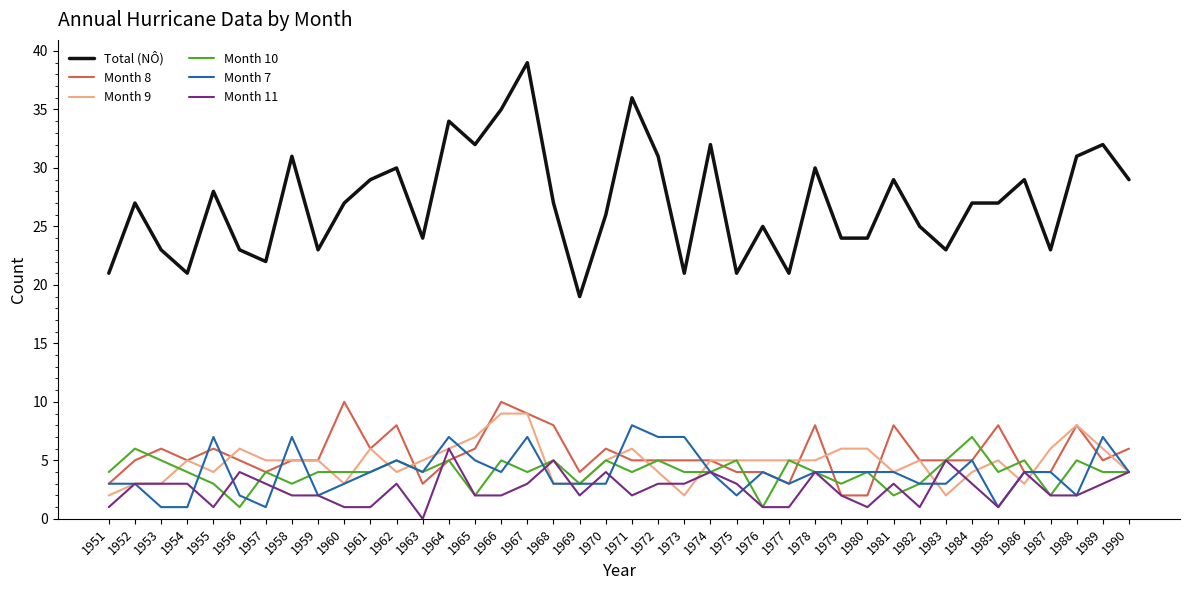

Reading right to left, what are all the values shown in this chart?

Total (NÔ): 1990=29	1989=32	1988=31	1987=23	1986=29	1985=27	1984=27	1983=23	1982=25	1981=29	1980=24	1979=24	1978=30	1977=21	1976=25	1975=21	1974=32	1973=21	1972=31	1971=36	1970=26	1969=19	1968=27	1967=39	1966=35	1965=32	1964=34	1963=24	1962=30	1961=29	1960=27	1959=23	1958=31	1957=22	1956=23	1955=28	1954=21	1953=23	1952=27	1951=21
Month 8: 1990=6	1989=5	1988=8	1987=4	1986=4	1985=8	1984=5	1983=5	1982=5	1981=8	1980=2	1979=2	1978=8	1977=3	1976=4	1975=4	1974=5	1973=5	1972=5	1971=5	1970=6	1969=4	1968=8	1967=9	1966=10	1965=6	1964=5	1963=3	1962=8	1961=6	1960=10	1959=5	1958=5	1957=4	1956=5	1955=6	1954=5	1953=6	1952=5	1951=3
Month 9: 1990=4	1989=6	1988=8	1987=6	1986=3	1985=5	1984=4	1983=2	1982=5	1981=4	1980=6	1979=6	1978=5	1977=5	1976=5	1975=5	1974=5	1973=2	1972=4	1971=6	1970=5	1969=3	1968=3	1967=9	1966=9	1965=7	1964=6	1963=5	1962=4	1961=6	1960=3	1959=5	1958=5	1957=5	1956=6	1955=4	1954=5	1953=3	1952=3	1951=2
Month 10: 1990=4	1989=4	1988=5	1987=2	1986=5	1985=4	1984=7	1983=5	1982=3	1981=2	1980=4	1979=3	1978=4	1977=5	1976=1	1975=5	1974=4	1973=4	1972=5	1971=4	1970=5	1969=3	1968=5	1967=4	1966=5	1965=2	1964=5	1963=4	1962=5	1961=4	1960=4	1959=4	1958=3	1957=4	1956=1	1955=3	1954=4	1953=5	1952=6	1951=4
Month 7: 1990=4	1989=7	1988=2	1987=4	1986=4	1985=1	1984=5	1983=3	1982=3	1981=4	1980=4	1979=4	1978=4	1977=3	1976=4	1975=2	1974=4	1973=7	1972=7	1971=8	1970=3	1969=3	1968=3	1967=7	1966=4	1965=5	1964=7	1963=4	1962=5	1961=4	1960=3	1959=2	1958=7	1957=1	1956=2	1955=7	1954=1	1953=1	1952=3	1951=3
Month 11: 1990=4	1989=3	1988=2	1987=2	1986=4	1985=1	1984=3	1983=5	1982=1	1981=3	1980=1	1979=2	1978=4	1977=1	1976=1	1975=3	1974=4	1973=3	1972=3	1971=2	1970=4	1969=2	1968=5	1967=3	1966=2	1965=2	1964=6	1963=0	1962=3	1961=1	1960=1	1959=2	1958=2	1957=3	1956=4	1955=1	1954=3	1953=3	1952=3	1951=1